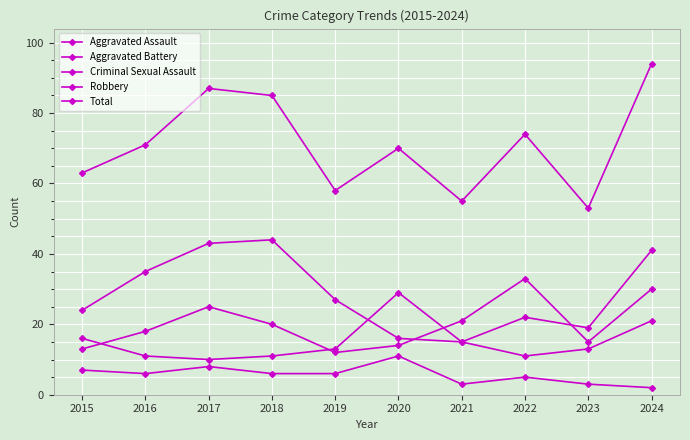

How many lines are shown in the chart?

5